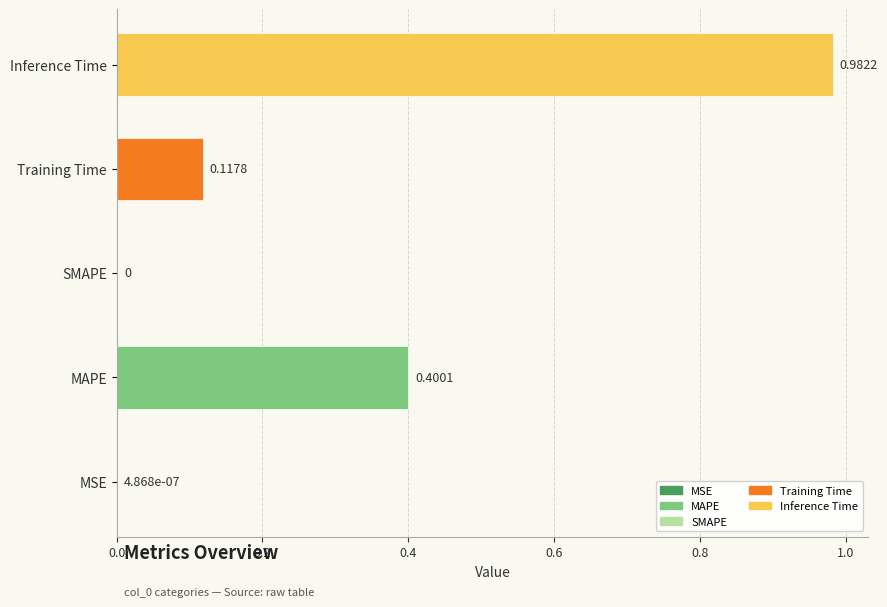

List the labels in order of value, smallest first.

SMAPE, MSE, Training Time, MAPE, Inference Time